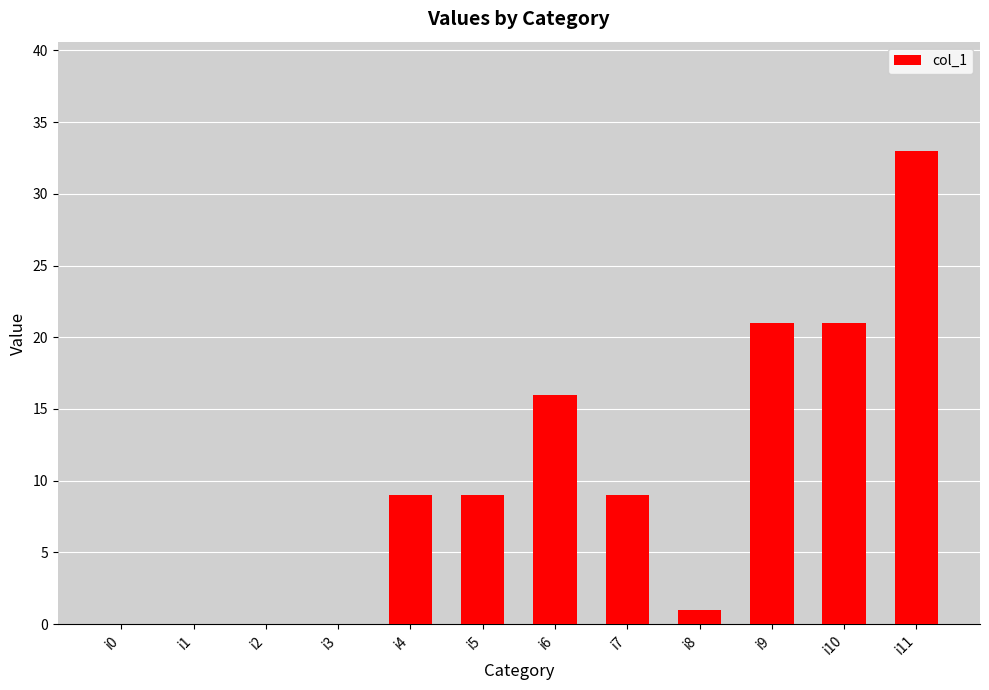

Count the number of categories in the chart.

12